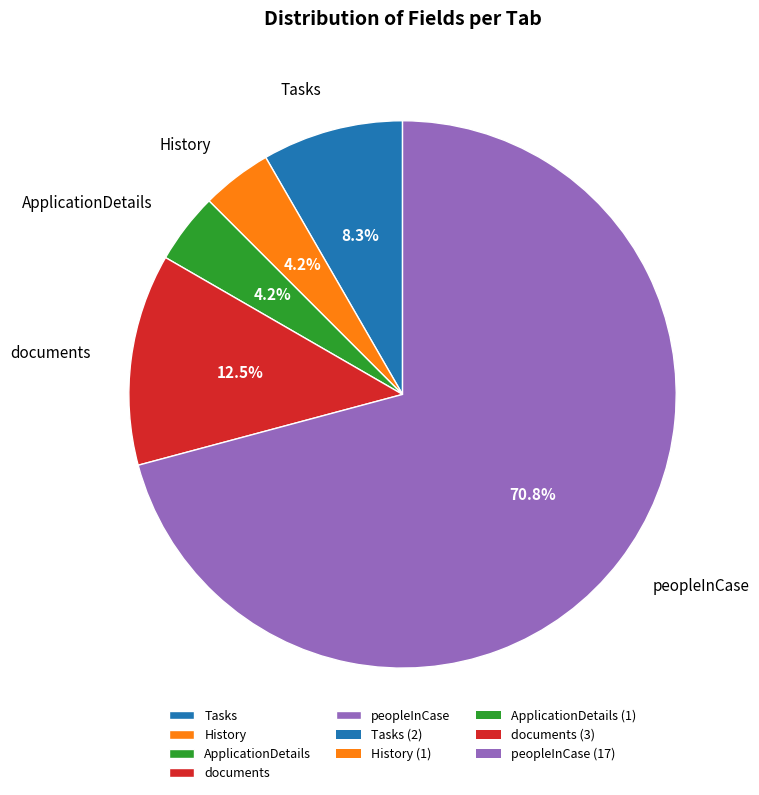

Which slice is the largest?

peopleInCase